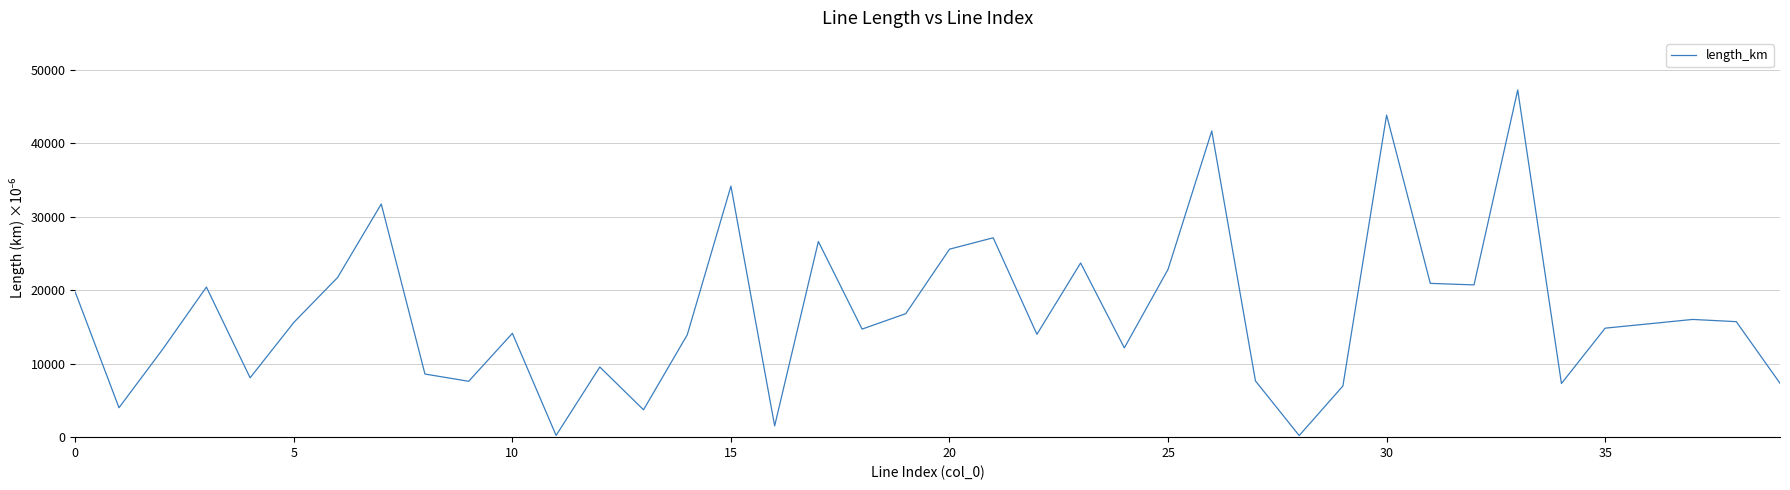

What is the maximum value shown in the chart?

47237.0